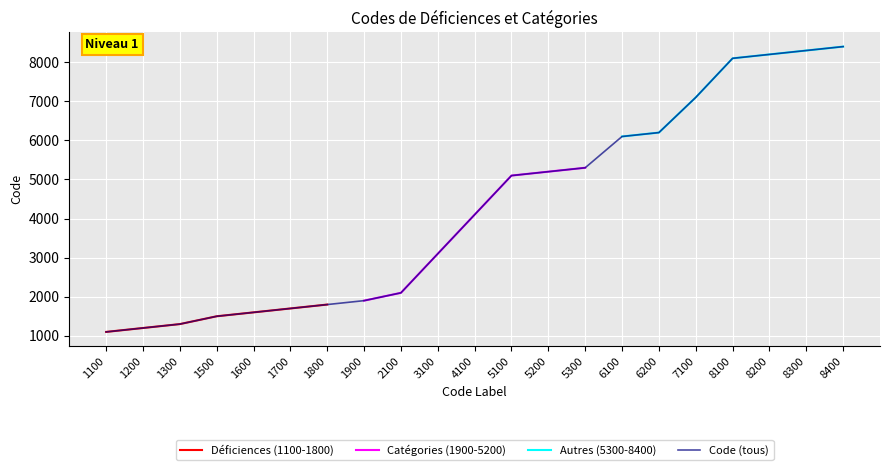

Between 5300 and 4100, which is larger?

5300